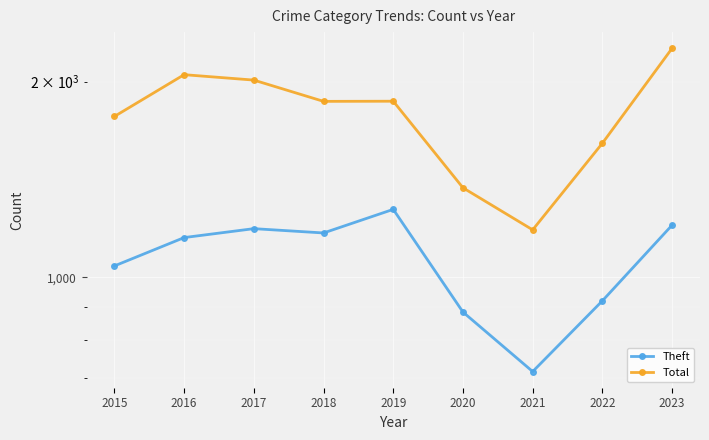

Reading right to left, what are all the values shown in this chart?

Theft: 1203	920	716	884	1272	1170	1188	1151	1041
Total: 2251	1608	1183	1373	1866	1865	2011	2050	1768